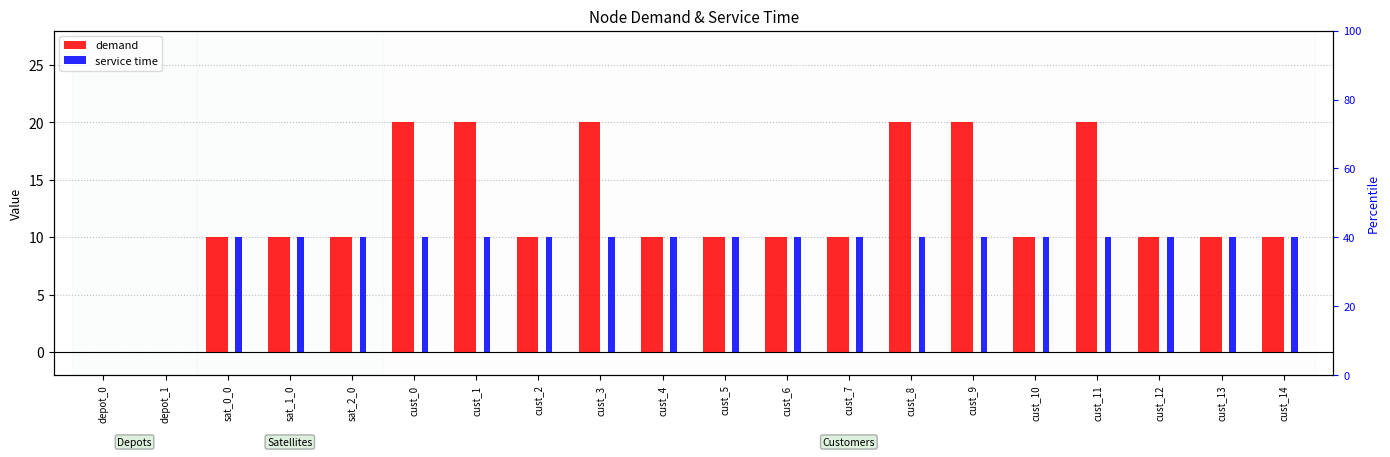

What is the sum of all demand values?

240